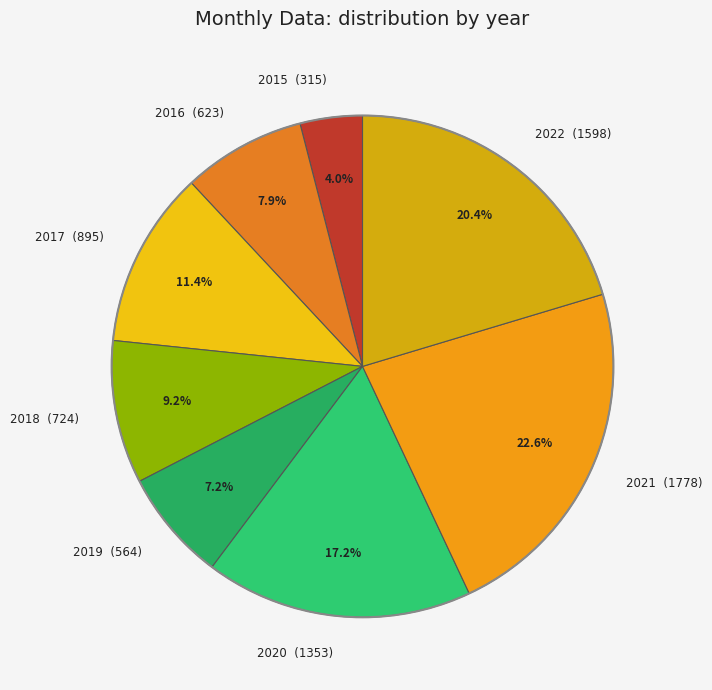

Does 2016 account for over 50% of the chart?

No